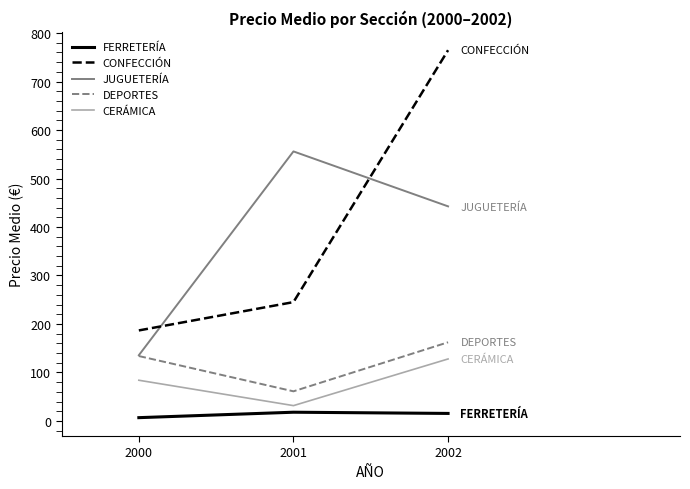

Is the value of DEPORTES at 2002 greater than the value of FERRETERÍA at 2002?

Yes